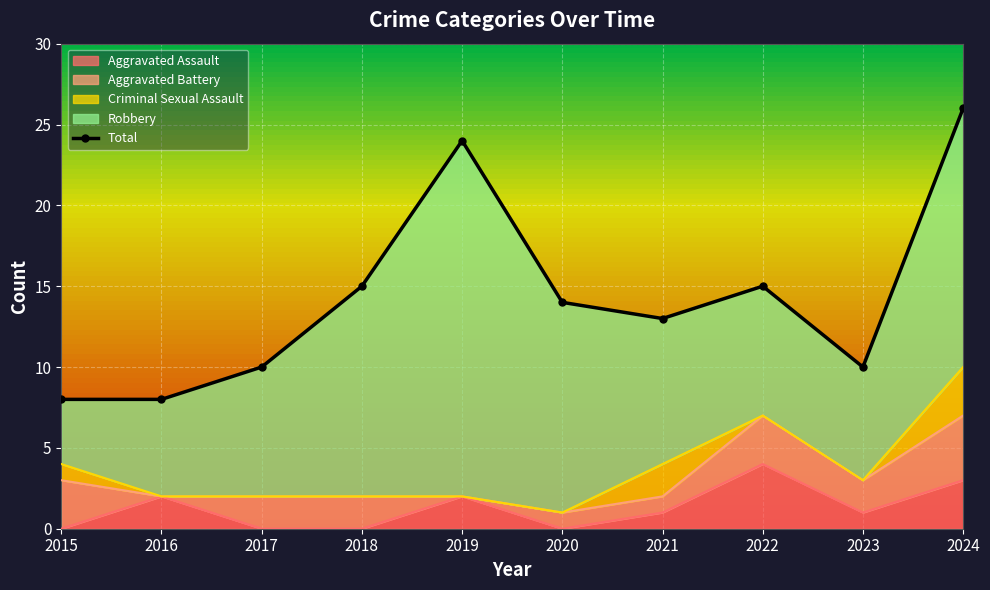

What is the maximum value shown in the chart?

26